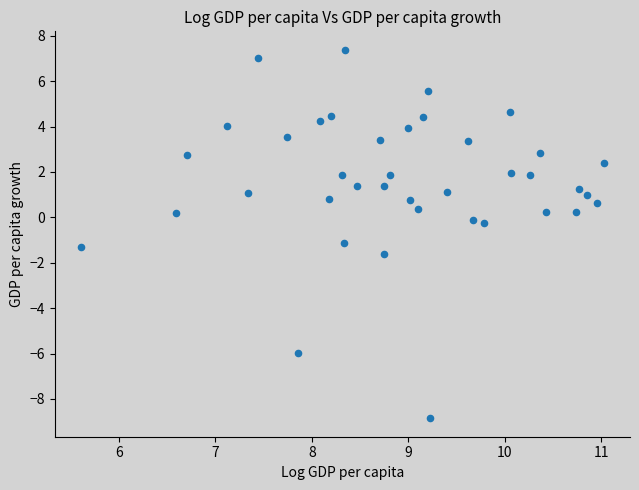

What is the range of Y values (max minus min)?

16.2